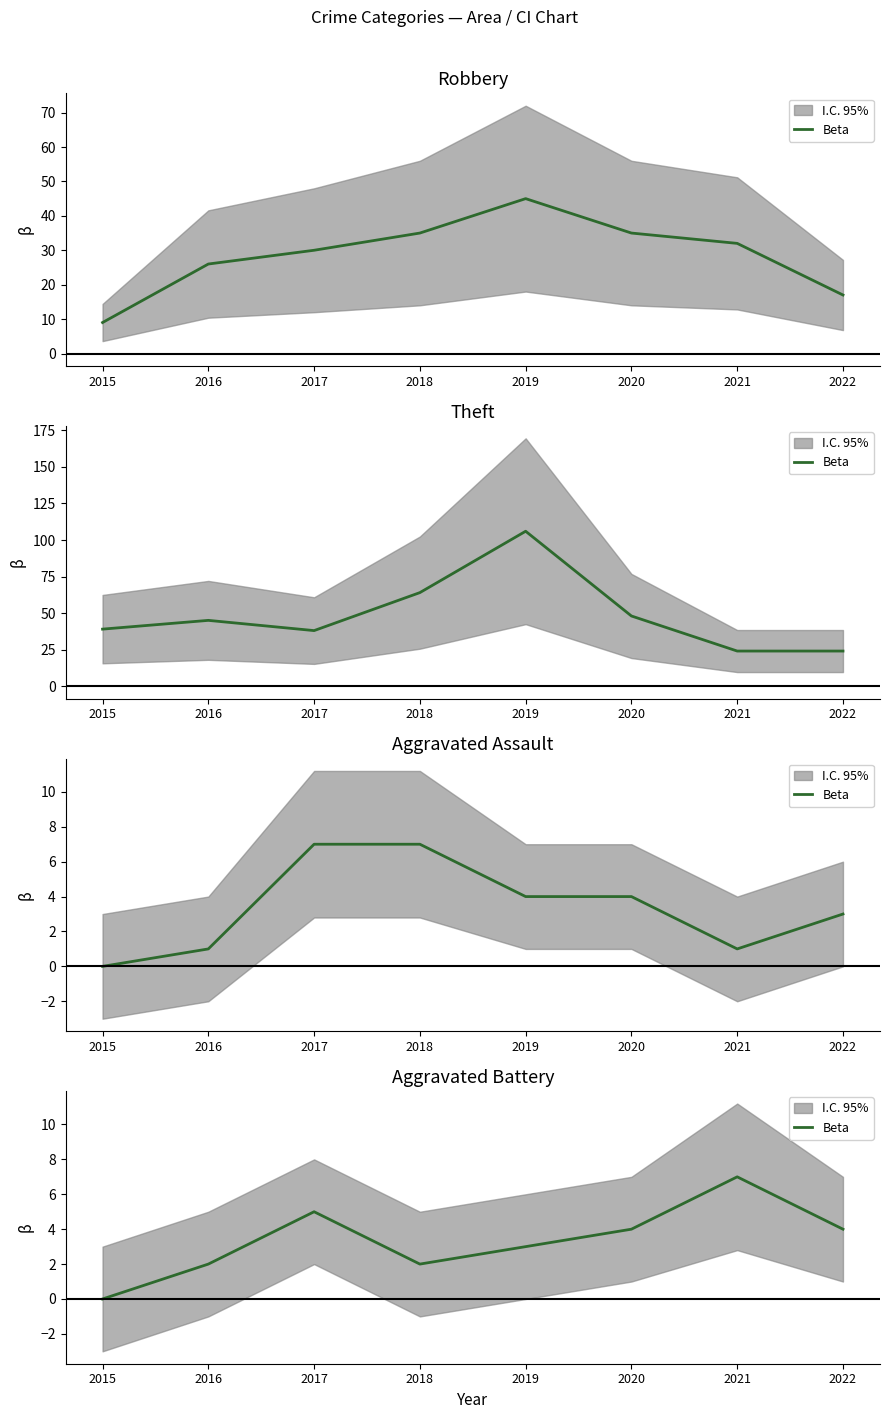

Reading right to left, extract all data points from this chart.

2022=4	2021=7	2020=4	2019=3	2018=2	2017=5	2016=2	2015=0